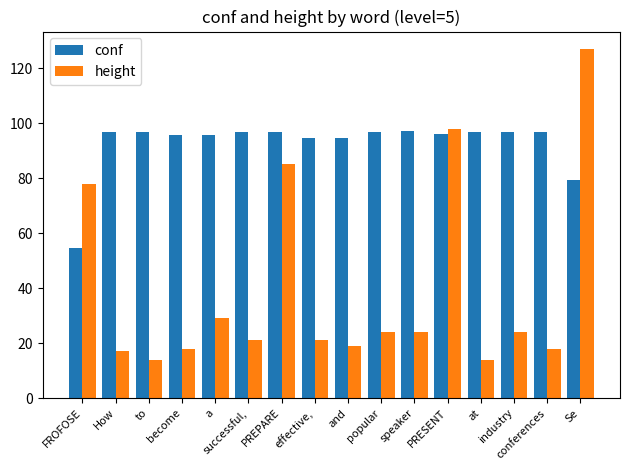

Rank the series by their average value, from highest to lowest.

conf, height